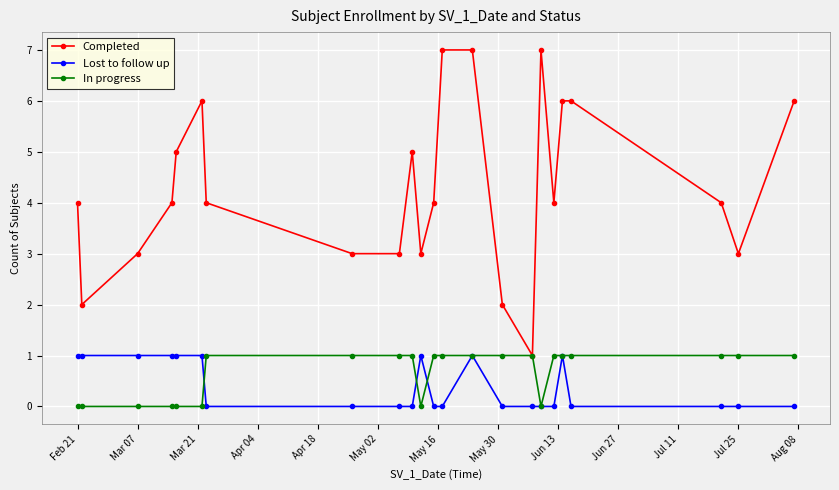

What is the value of the In progress point at the 9th from the left?

1